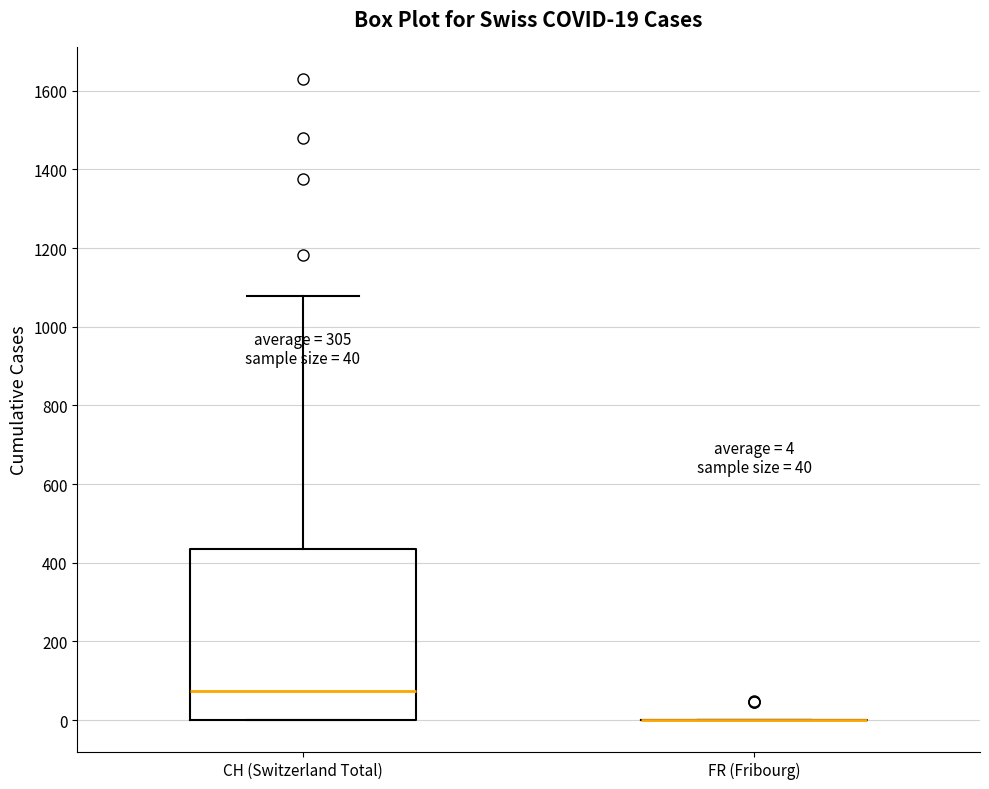

Which box is the tallest, from its lower edge to its upper edge?

CH (Switzerland Total)